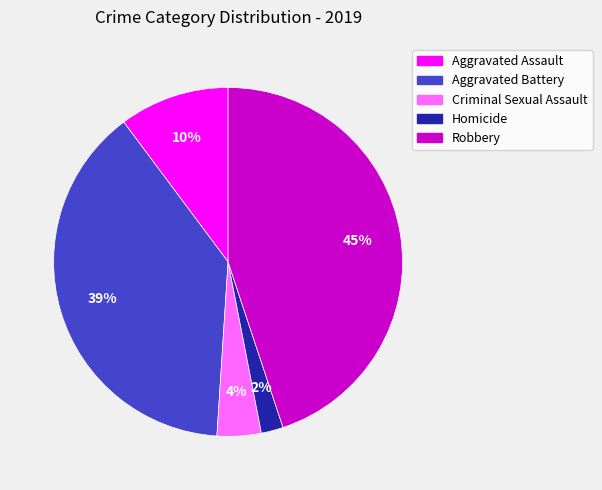

To the nearest percent, what is the average slice percentage?

20%